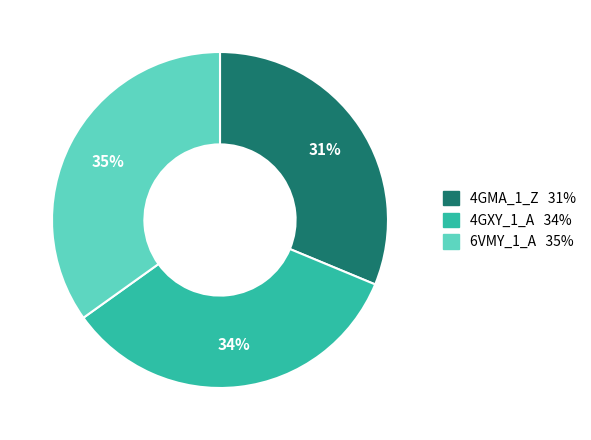

To the nearest percent, what is the average slice percentage?

33%